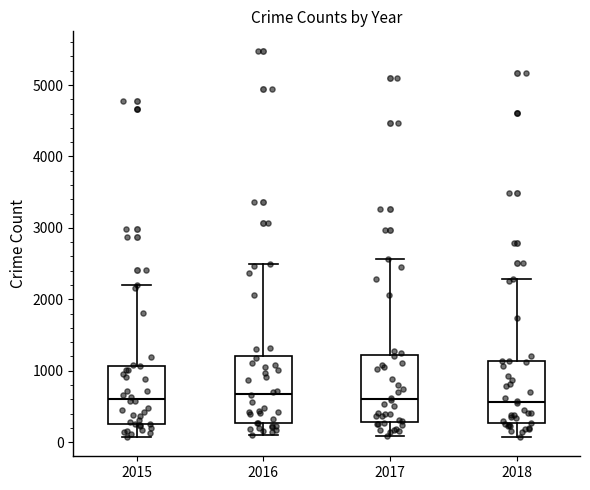

Reading left to right, read every box against the y-axis: the position of its median line, the range the box covers, and the ends of its whiskers. The values are not printed on the chart, so give them approximately, as read against the axis.

2015: median 600, box 300 to 1100, whiskers 100 to 2200
2016: median 700, box 300 to 1200, whiskers 100 to 2500
2017: median 600, box 300 to 1200, whiskers 100 to 2600
2018: median 600, box 300 to 1100, whiskers 100 to 2300